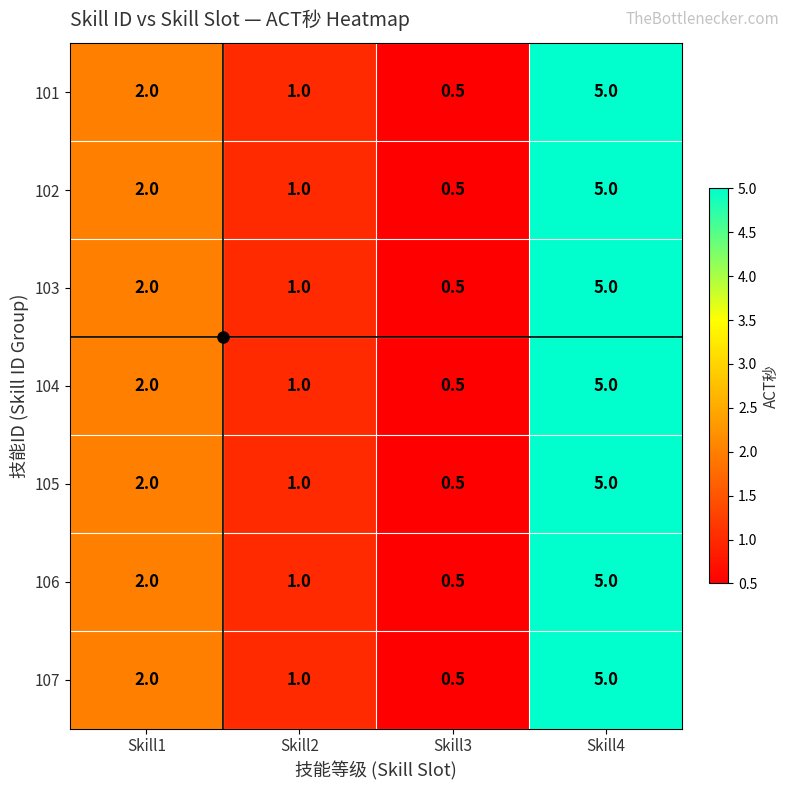

At which label is 104 closest to 2?

Skill1